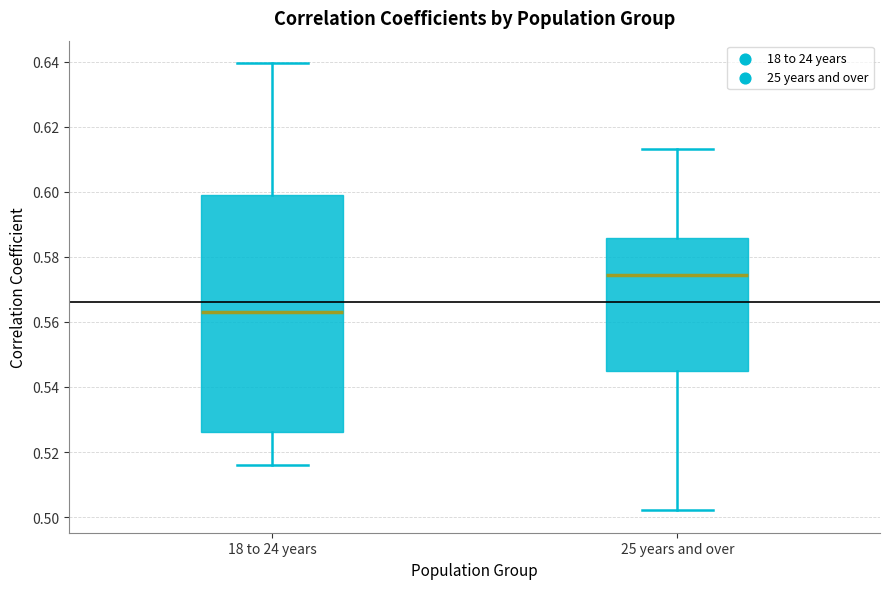

Reading left to right, transcribe this box plot: for each box, give where its median line is, the range the box spans, and where its two whiskers end, as read against the y-axis. The values are not printed on the chart, so give them approximately, as read against the axis.

18 to 24 years: median 0.564, box 0.526 to 0.600, whiskers 0.516 to 0.640
25 years and over: median 0.574, box 0.544 to 0.586, whiskers 0.502 to 0.614